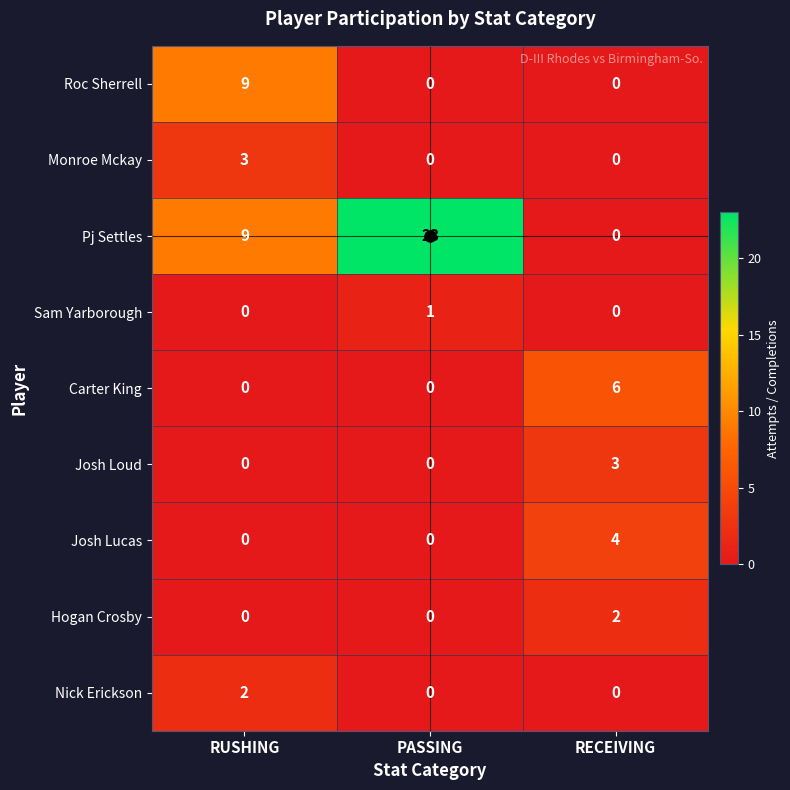

The Hogan Crosby series shows -1 at PASSING. True or false?

False